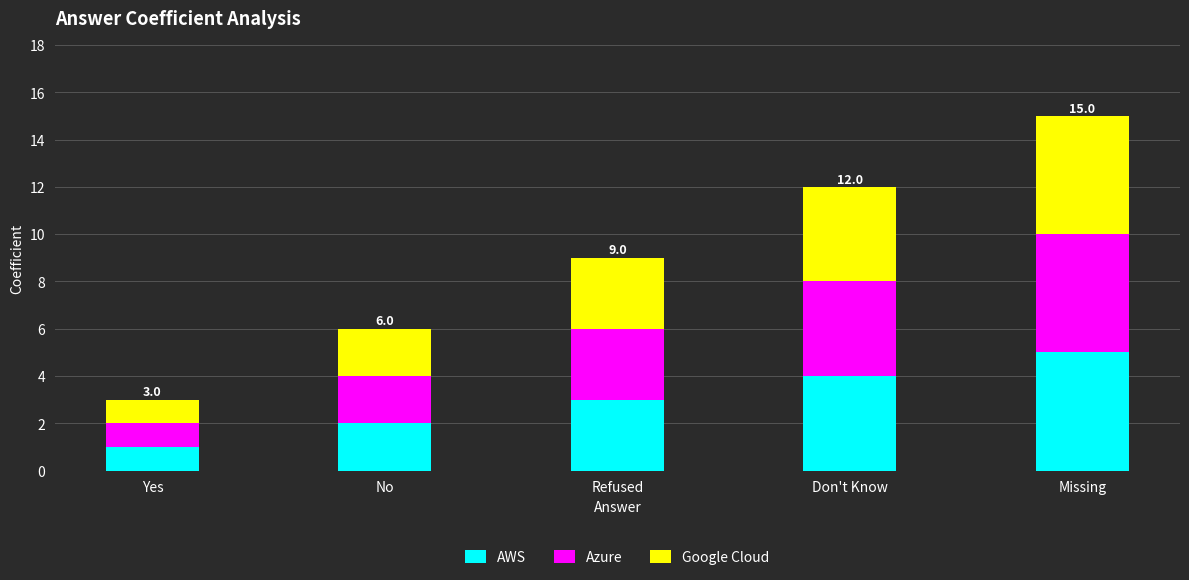

How many bars are there in total?

5